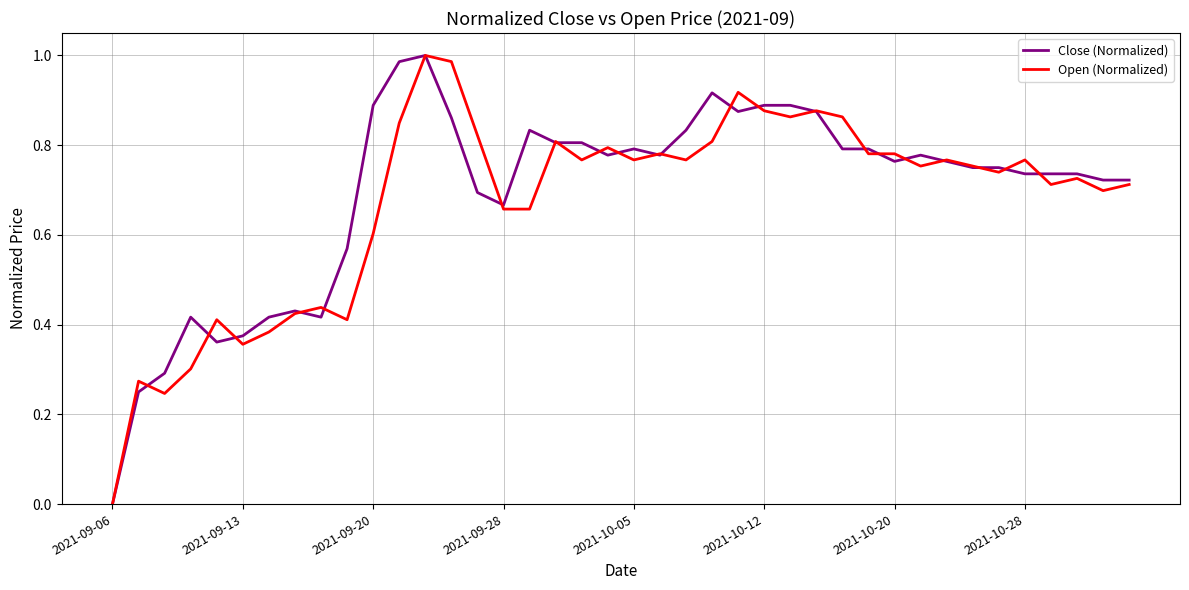

At which label is Open (Normalized) closest to 0?

2021-09-06